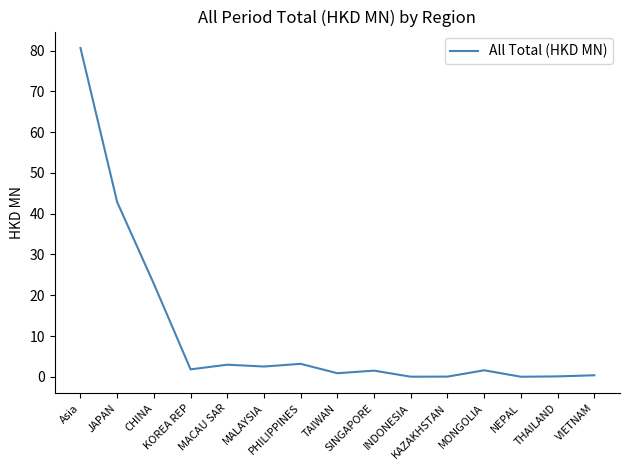

What is the maximum value shown in the chart?

80.6